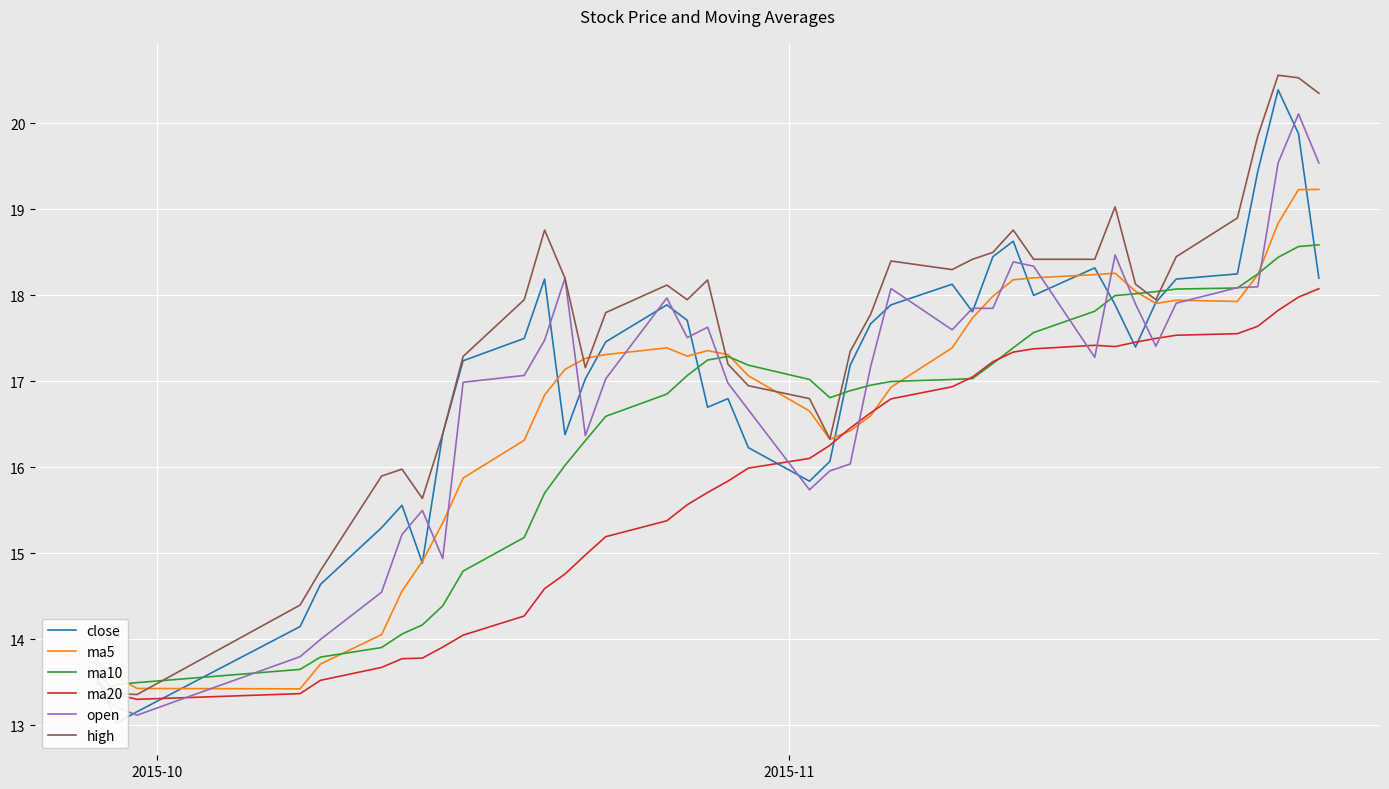

What is the sum of all ma5 values?

670.3